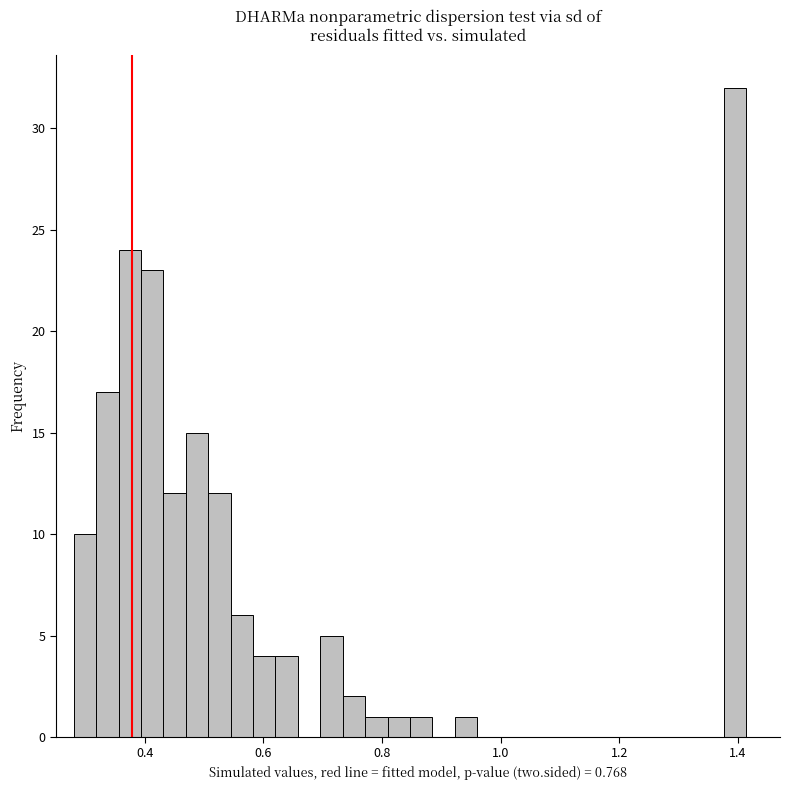

Read against the x-axis, roughly where is the centre of the tallest bar?

1.40